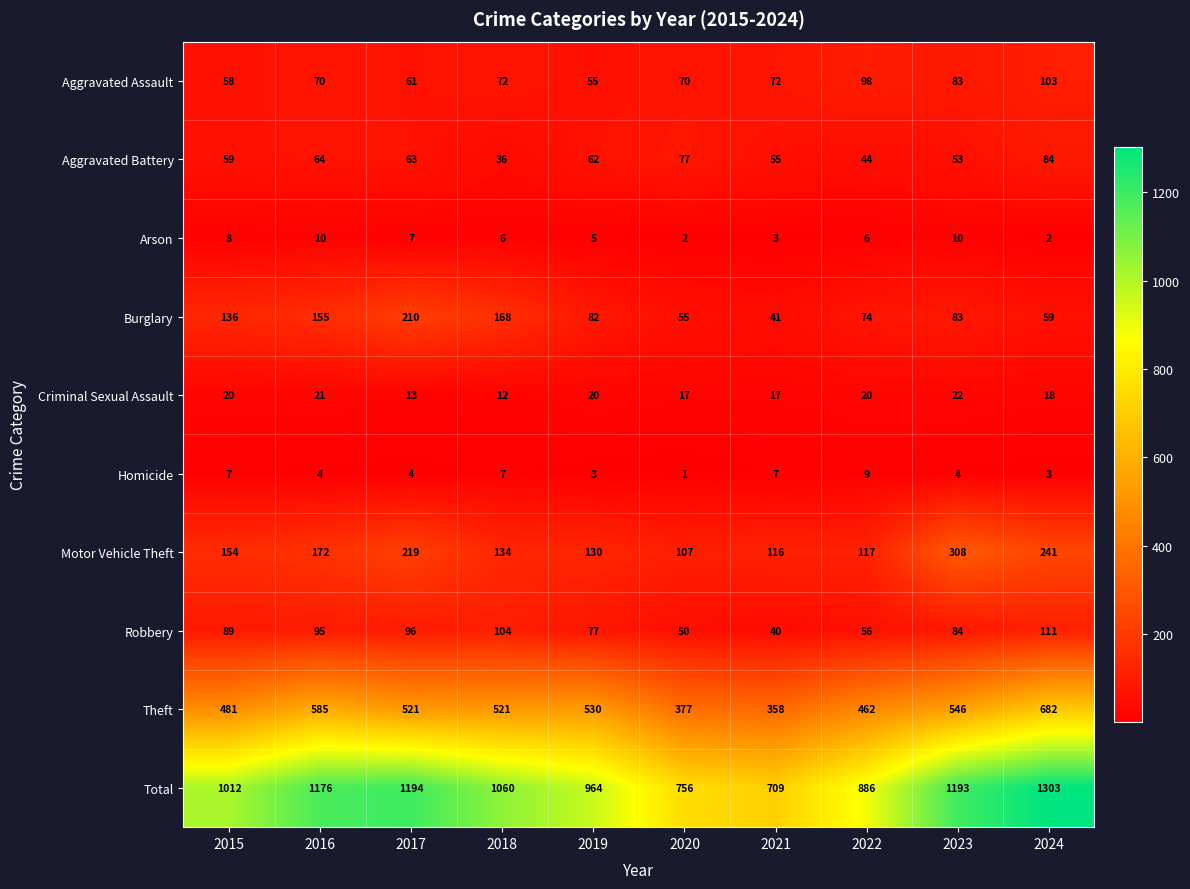

What is the spread (max minus min) of values at 2017?

1190